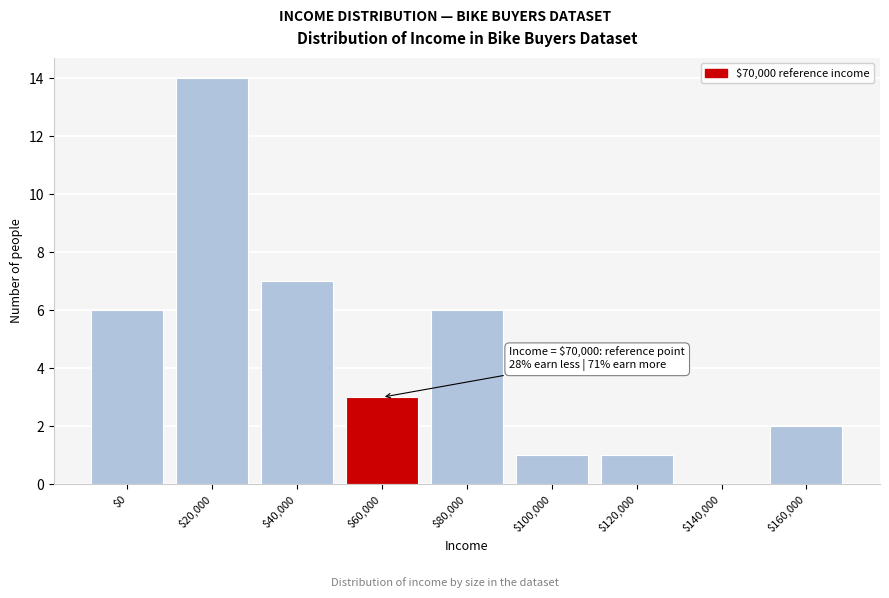

Which label corresponds to the largest value in the chart?

$20,000